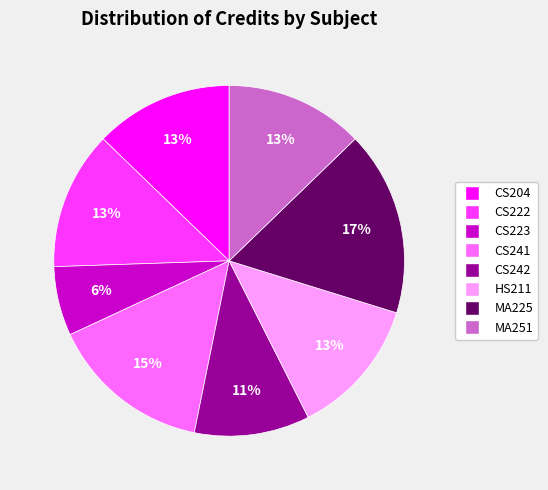

What percentage is the HS211 slice, to the nearest percent?

13%